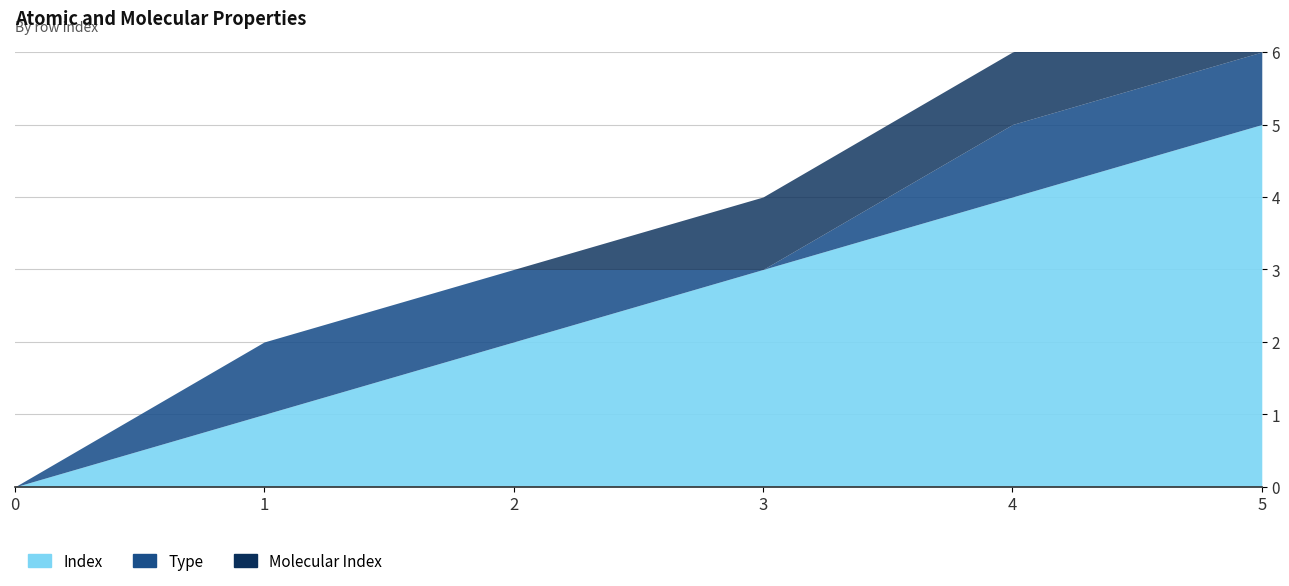

What are all the series names shown in the legend?

Index, Type, Molecular Index